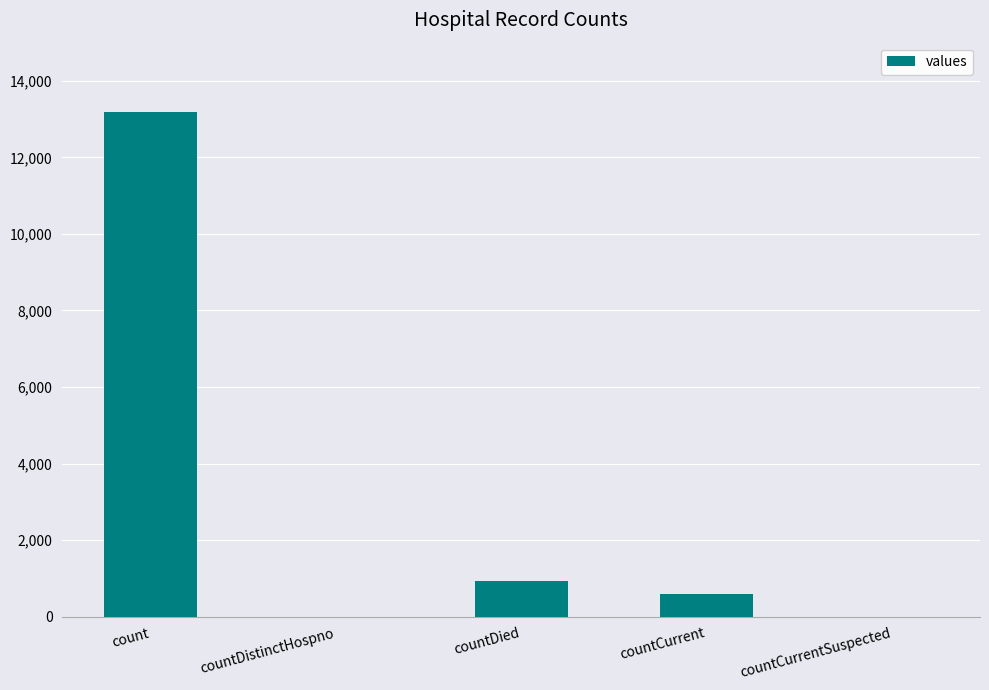

Where does the data first go above 600?

count